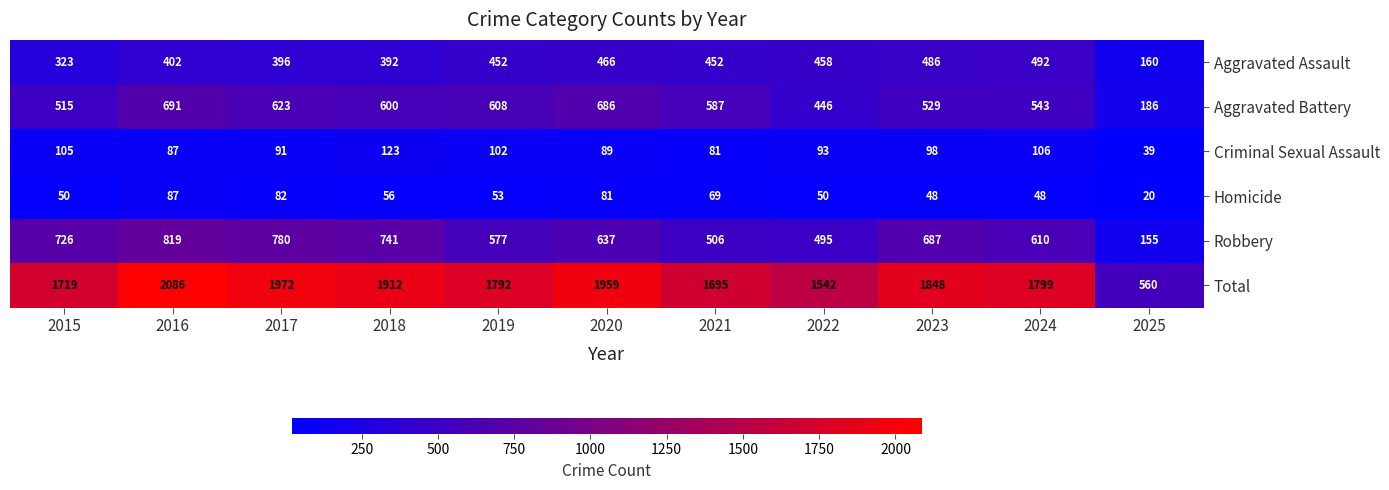

Is the value of Aggravated Assault at 2023 greater than the value of Homicide at 2019?

Yes